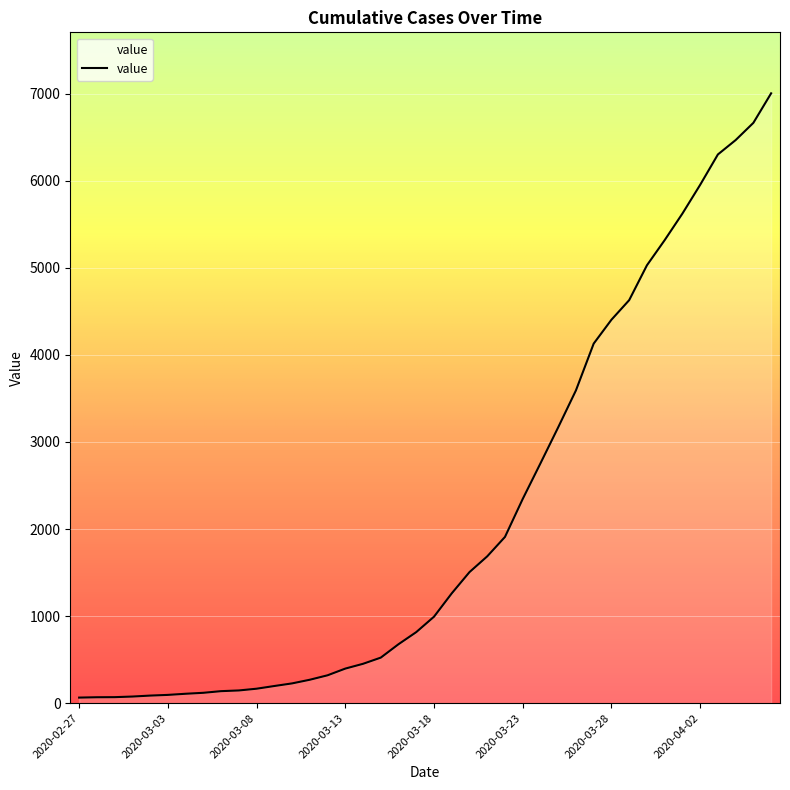

What is the sum of all values?

85740